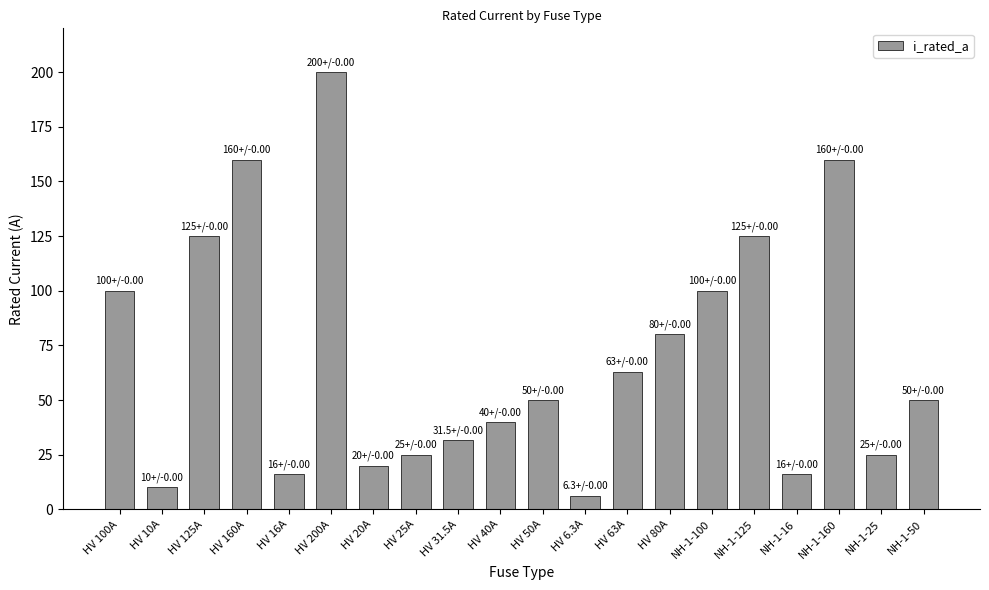

What is the difference between the values at HV 25A and HV 125A?

100.0